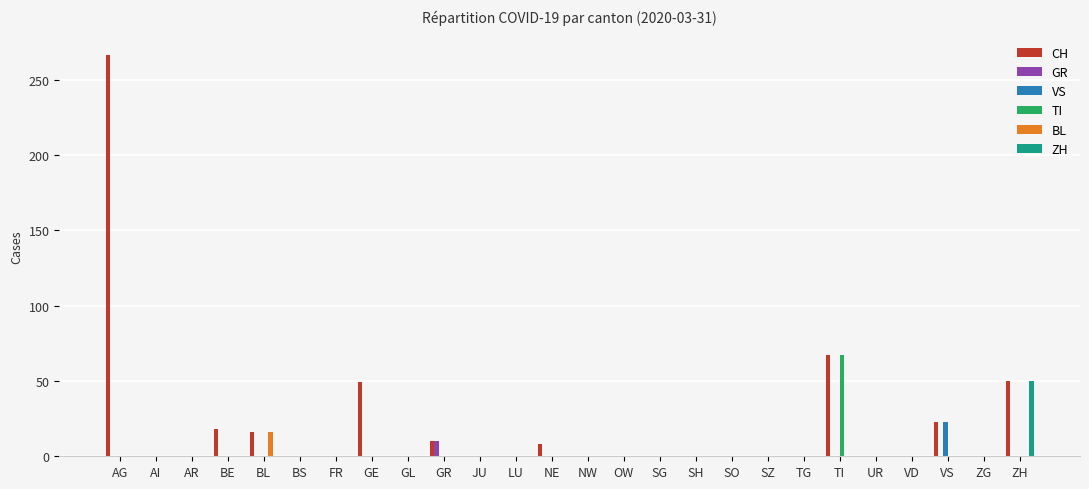

Where is CH nearest to the value 133?

TI